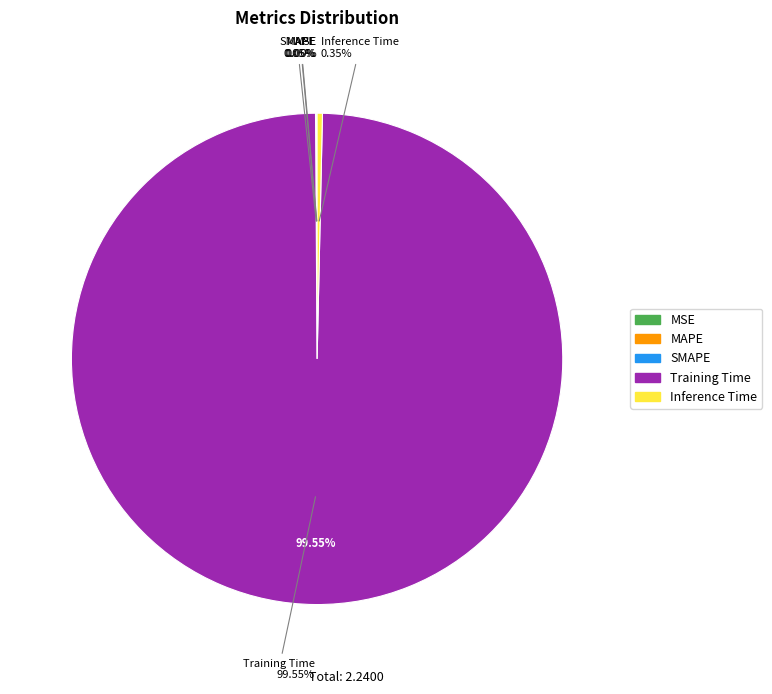

Which category has the biggest portion of the pie?

Training Time